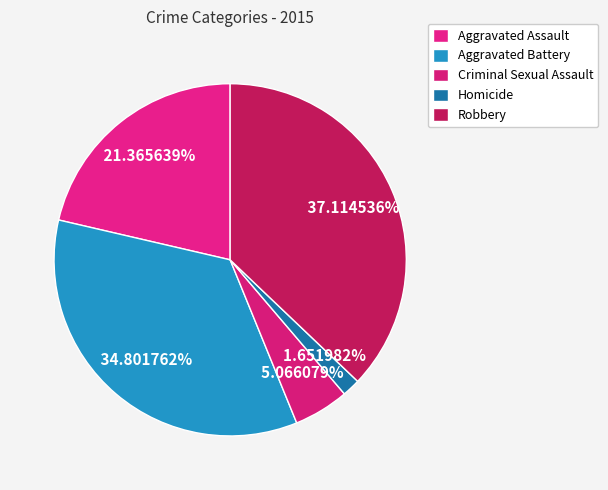

To the nearest percent, what is the average slice percentage?

20%